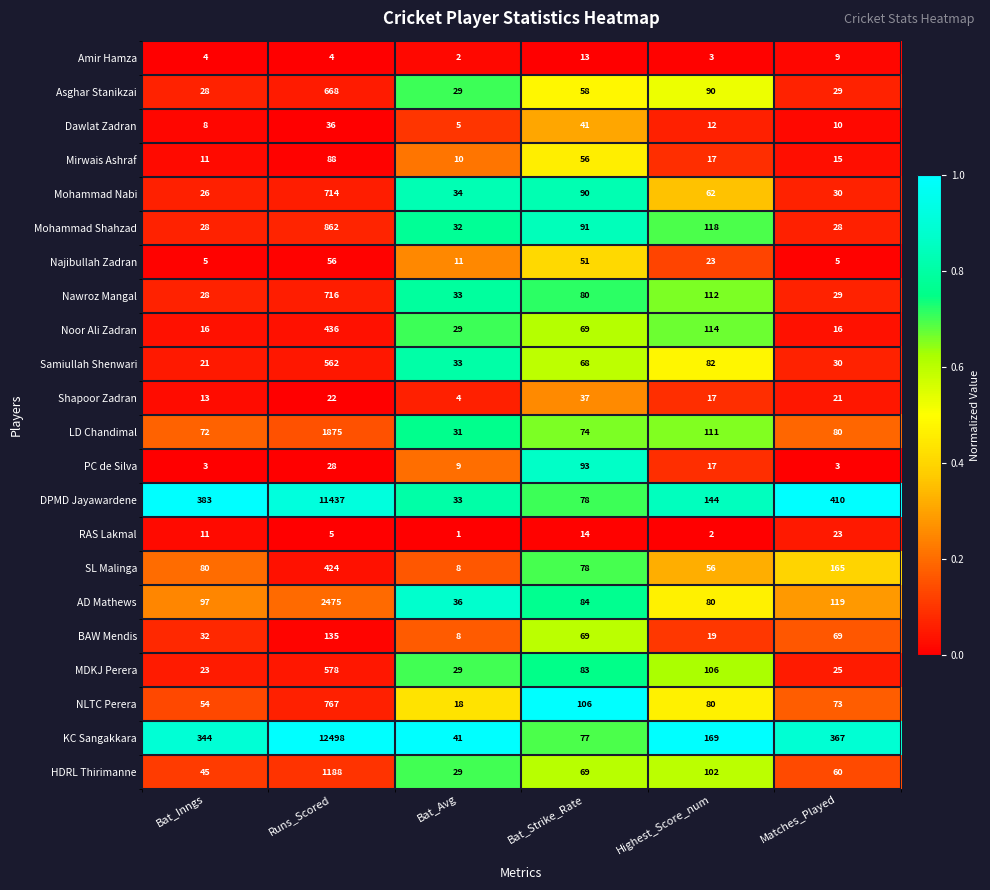

At which category is the sum across all series the highest?

Runs_Scored